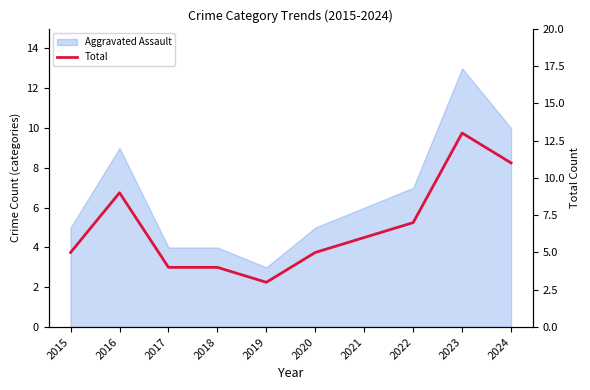

What is the value of the 1st point from the left?

5